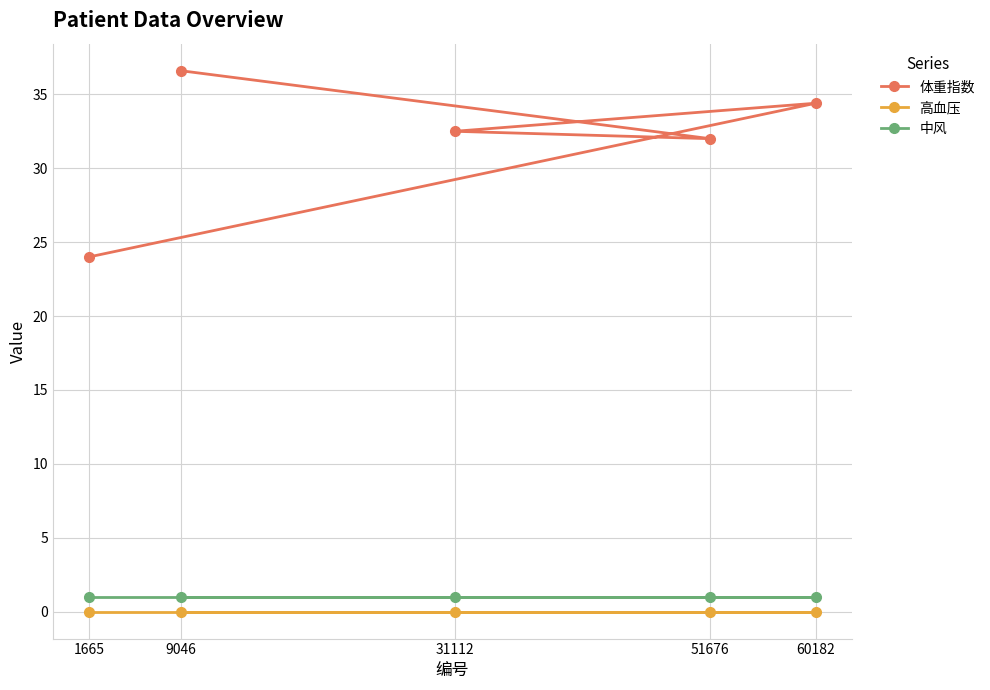

Rank the series at 9046 from highest to lowest value.

体重指数, 中风, 高血压